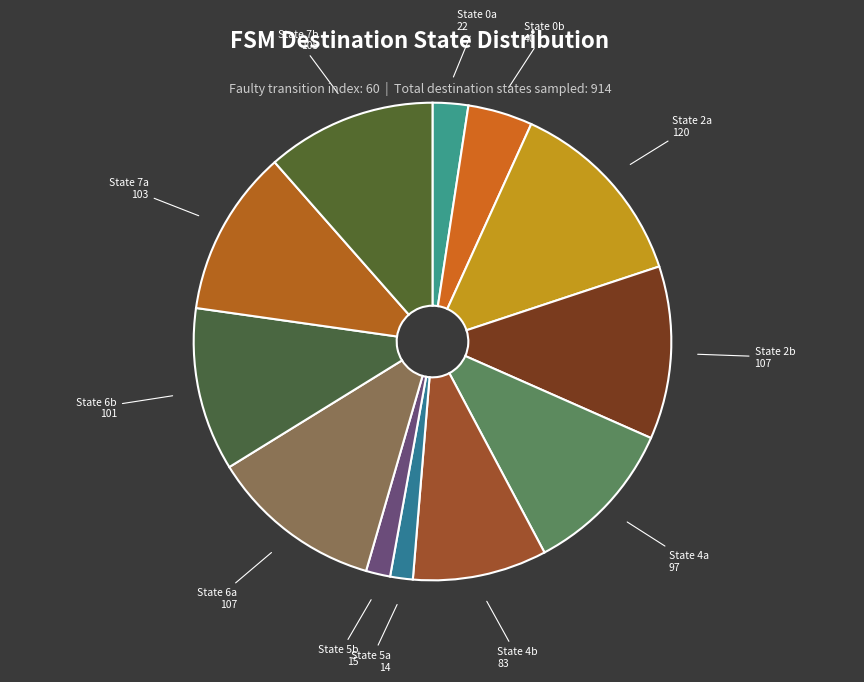

How many segments does this pie chart have?

12